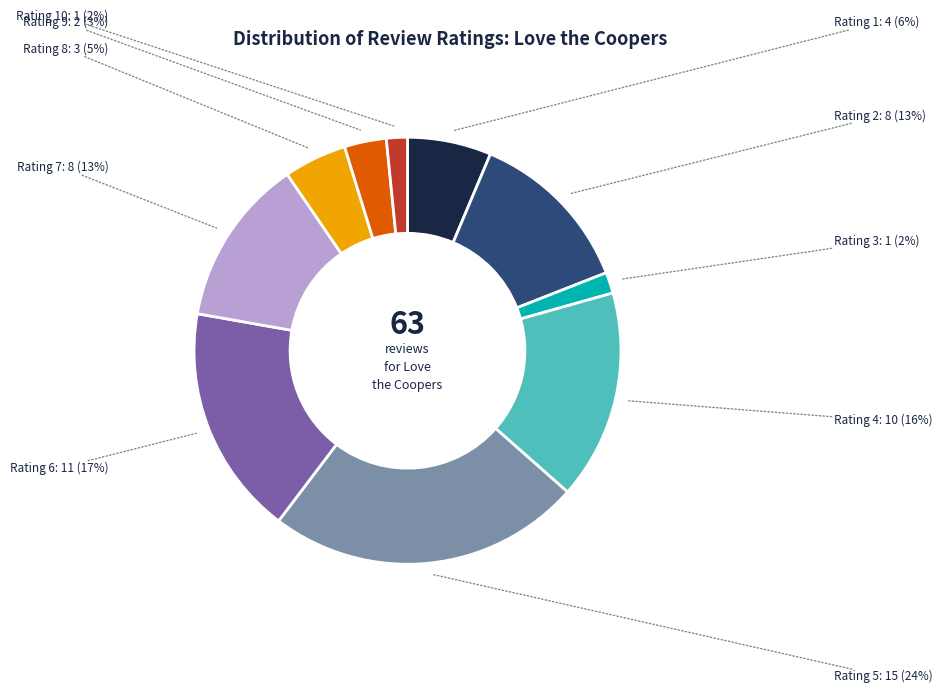

Which slice is the largest?

Rating 5